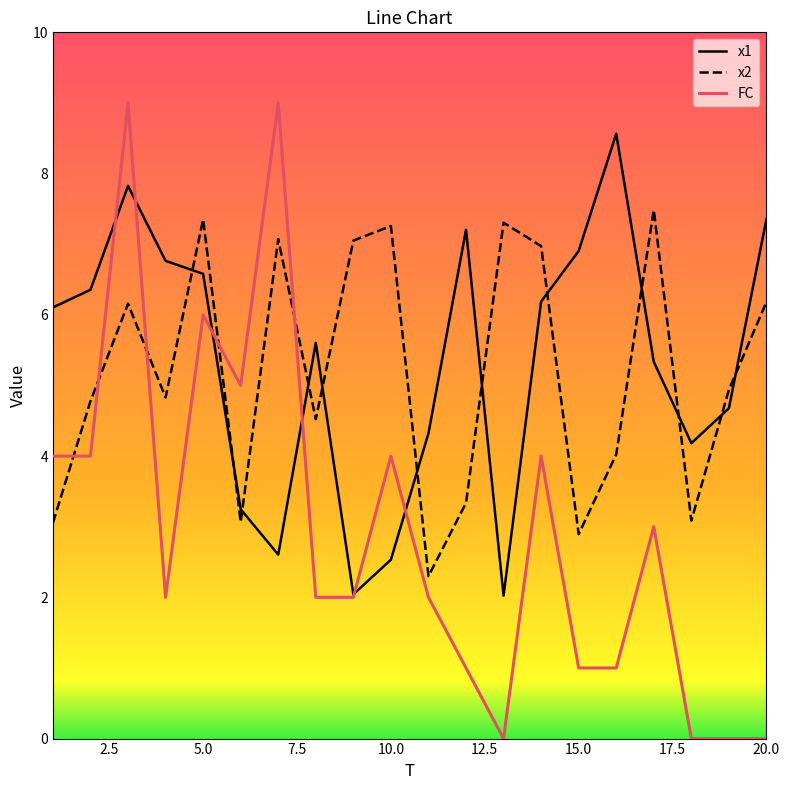

True or false: x1 and x2 cross at least once.

True